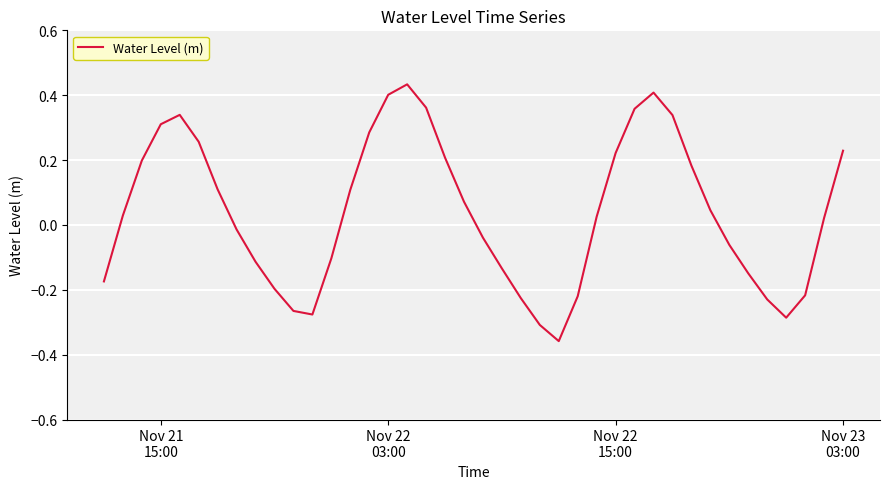

How many positive values are there?

22